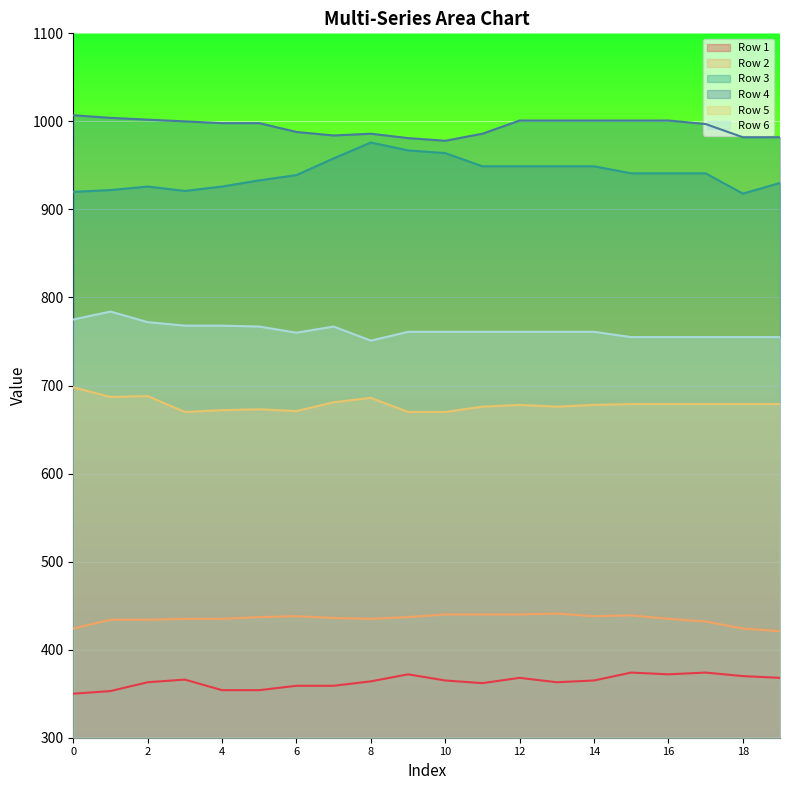

What is the difference between the maximum and minimum values in the Row 5 series?

28